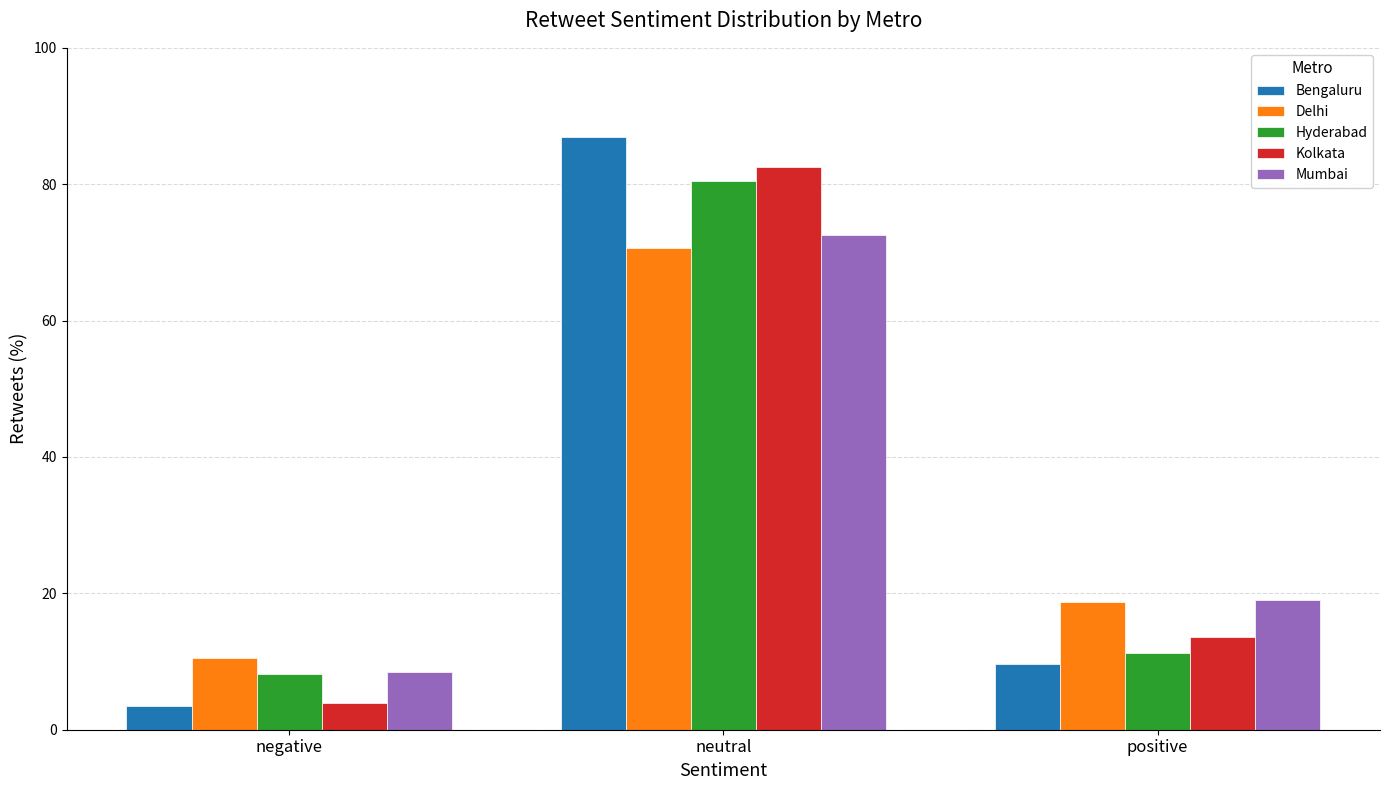

How many data points in Bengaluru are above 9?

2